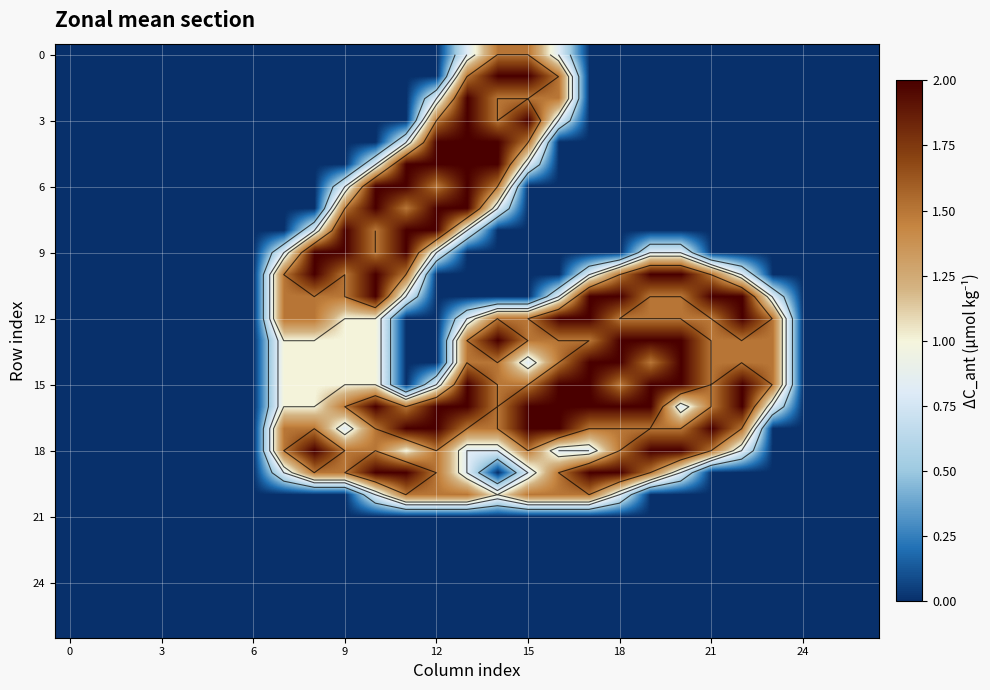

How many series are shown in this chart?

27